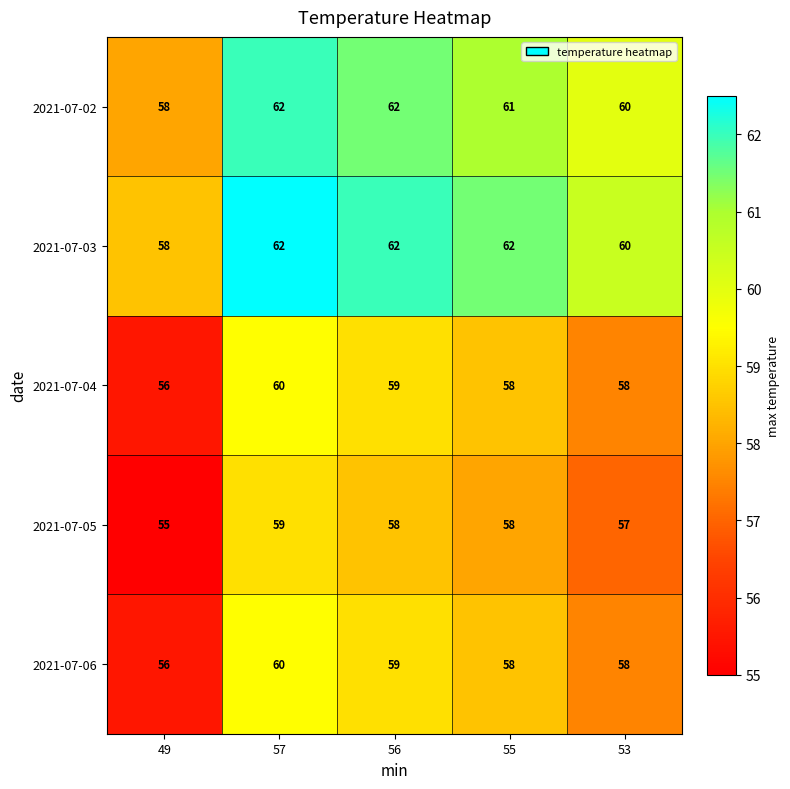

Read the 2021-07-05 value at 56.

58